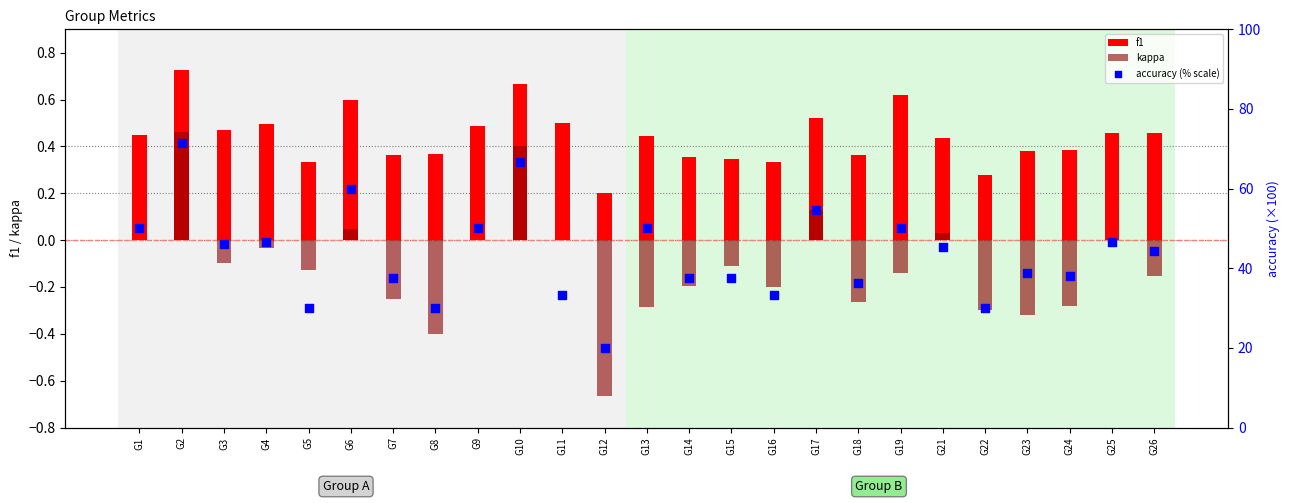

Which series has the largest total across all categories?

accuracy (% scale)